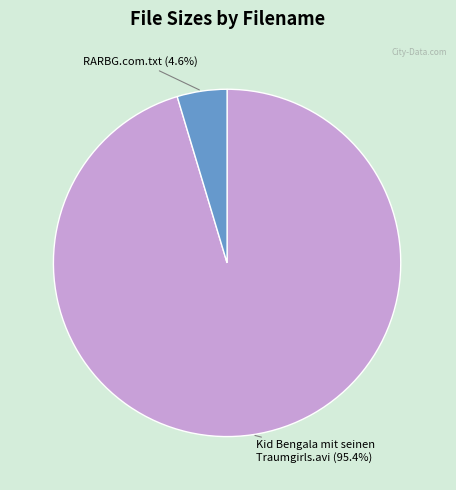

Is there a majority slice in this chart?

Yes